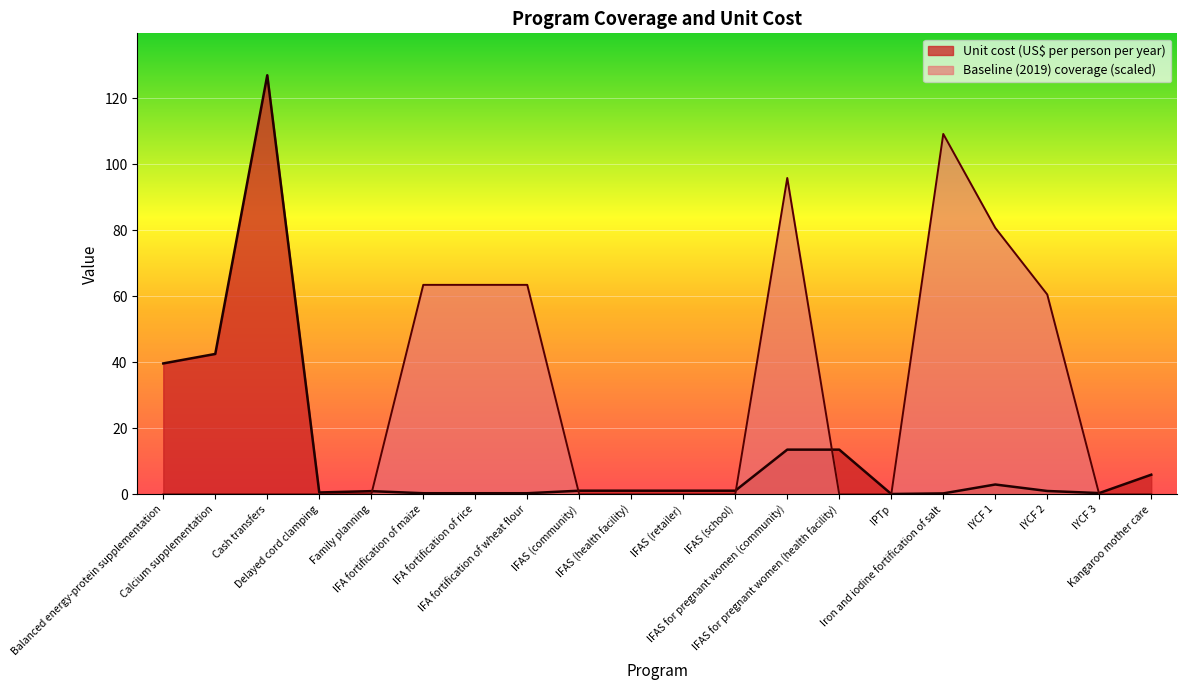

Between IFAS (school) and IFA fortification of rice, which is larger?

IFAS (school)